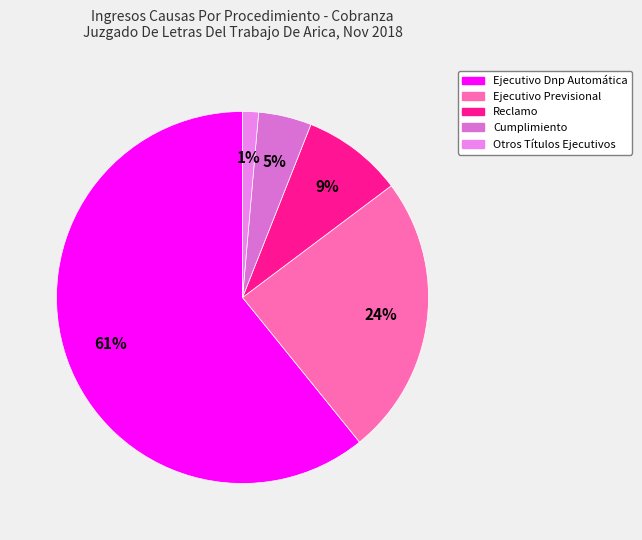

Combined, what portion of the pie is Ejecutivo Dnp Automática and Ejecutivo Previsional?

85.3%